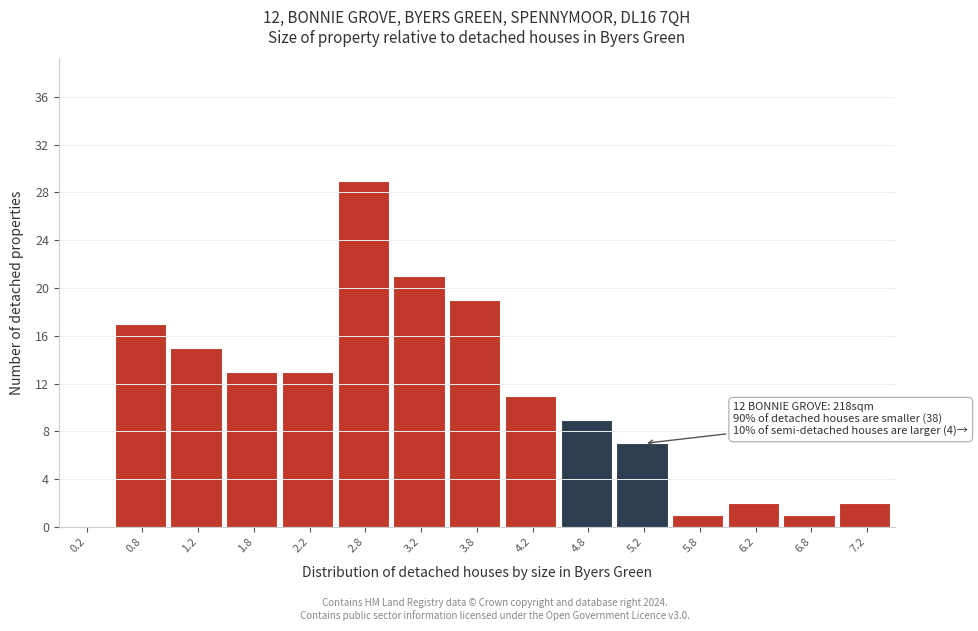

Which range on the x-axis has the tallest bar?

2.5 to 3.0